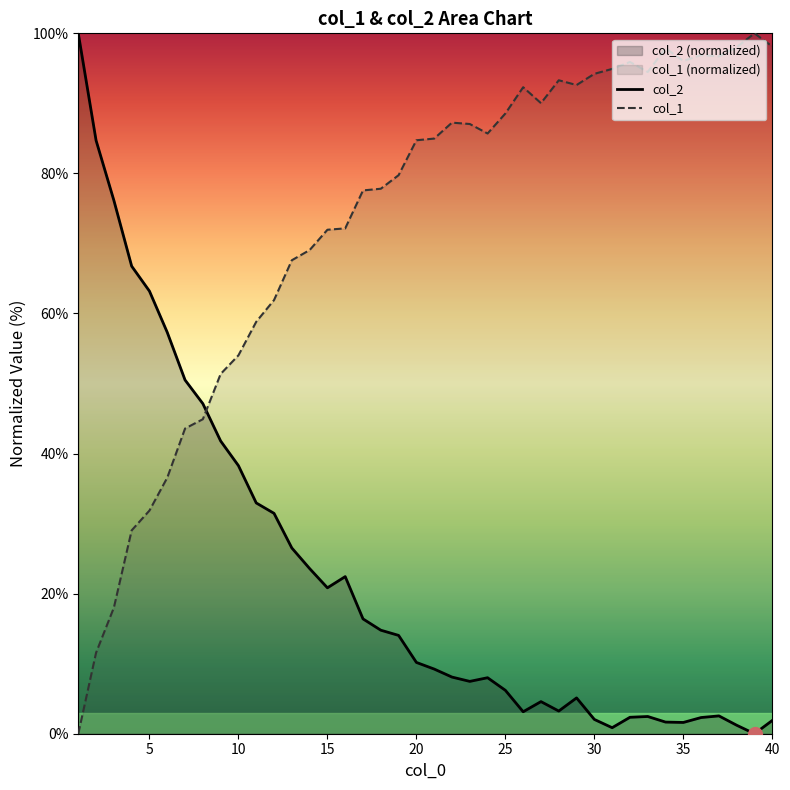

What is the greatest value displayed?

100.0